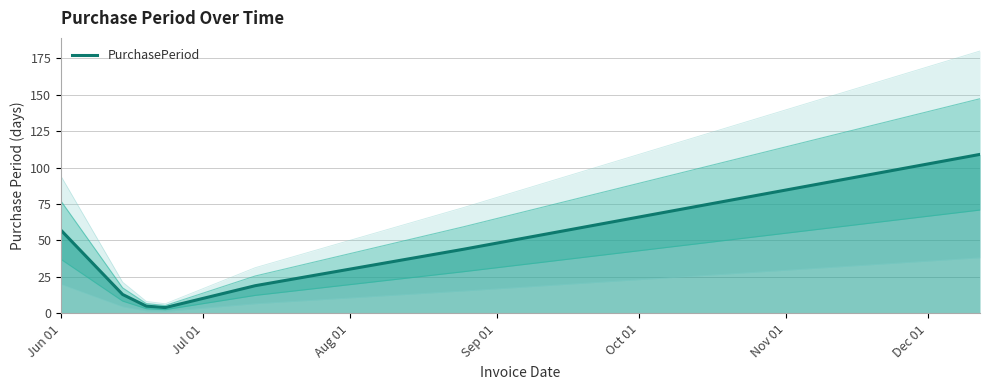

What is the maximum value for PurchasePeriod?

109